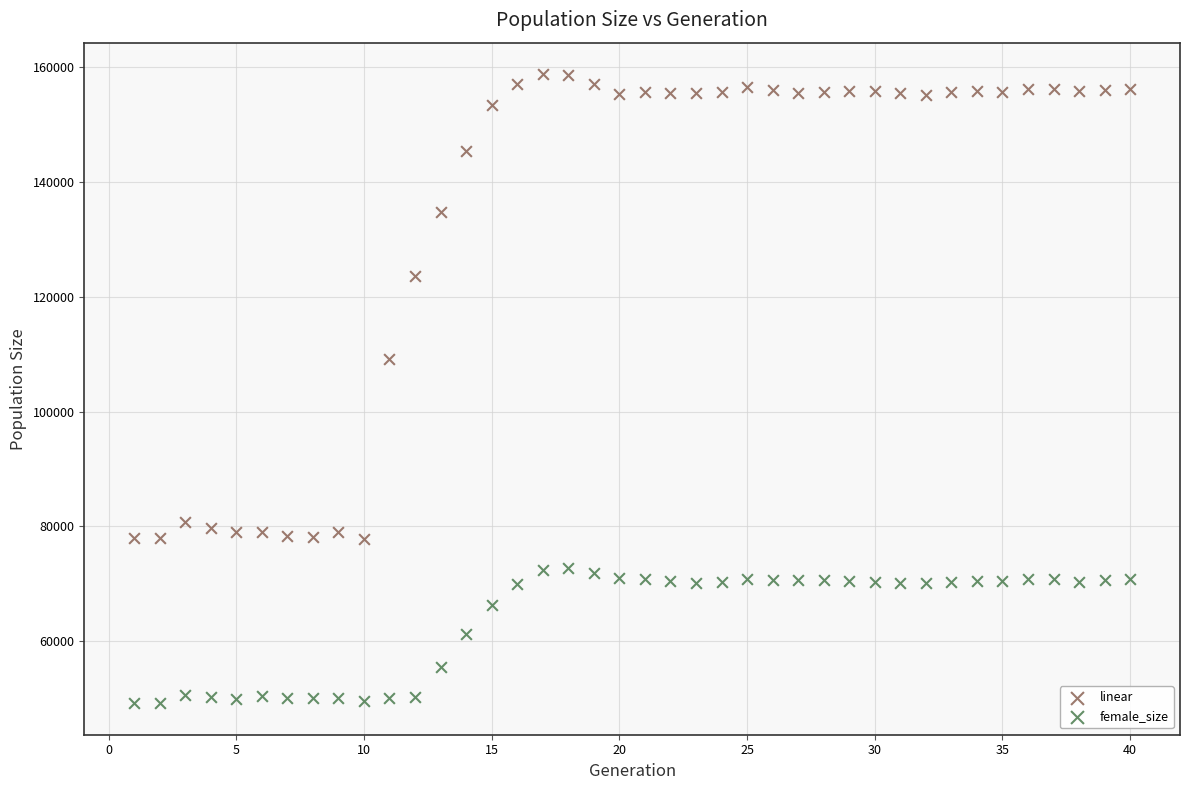

What are all the series names shown in the legend?

linear, female_size